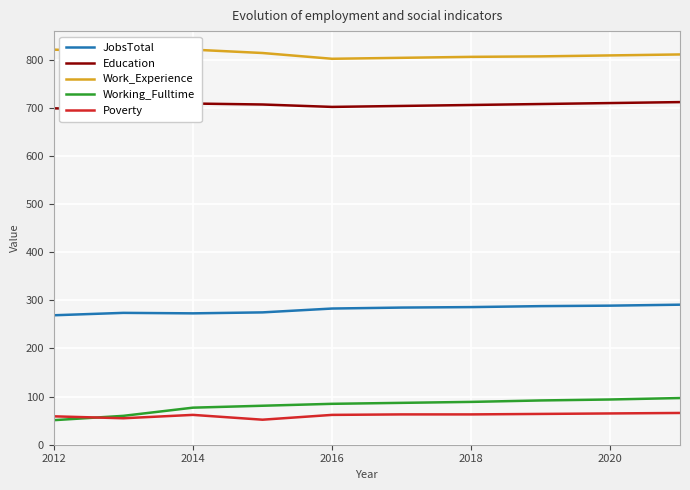

The value of Poverty at 2020 is 65. True or false?

True